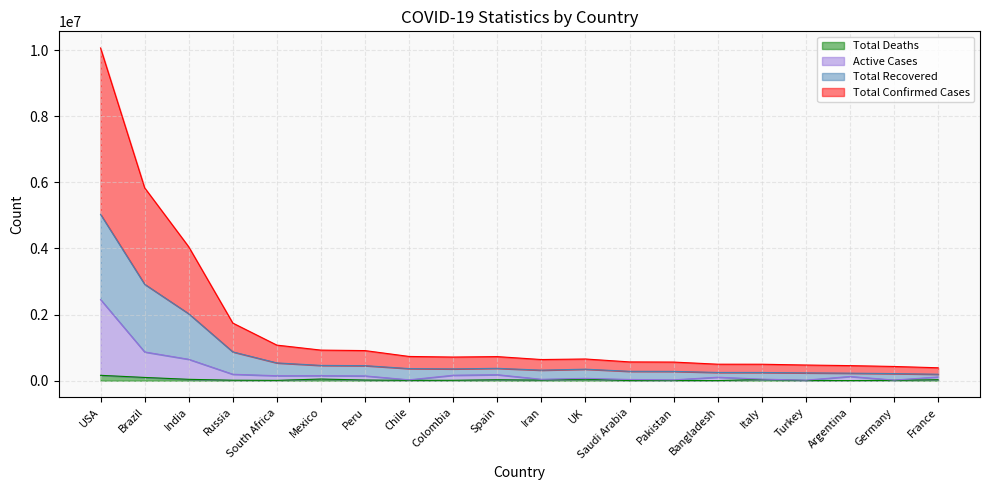

Reading right to left, list all the values displayed in this chart.

Total Confirmed Cases: France=391266	Germany=430420	Argentina=456390	Turkey=474530	Italy=498408	Bangladesh=499302	Pakistan=563726	Saudi Arabia=568452	UK=656688	Iran=640234	Spain=728801	Colombia=715420	Chile=733342	Peru=910818	Mexico=925380	South Africa=1076368	Russia=1743788	India=4050818	Brazil=5835124	USA=10064358
Total Recovered: France=195633	Germany=215210	Argentina=228195	Turkey=237265	Italy=249204	Bangladesh=249651	Pakistan=281863	Saudi Arabia=284226	UK=348554	Iran=320117	Spain=374271	Colombia=357710	Chile=366671	Peru=455409	Mexico=462690	South Africa=538184	Russia=871894	India=2025409	Brazil=2917562	USA=5032179
Active Cases: France=113173	Germany=19010	Argentina=128343	Turkey=16719	Italy=47881	Bangladesh=105827	Pakistan=25805	Saudi Arabia=37137	UK=71091	Iran=42654	Spain=181916	Colombia=165355	Chile=26503	Peru=145072	Mexico=153842	South Africa=150868	Russia=195537	India=648025	Brazil=869902	USA=2455511
Total Deaths: France=30312	Germany=9252	Argentina=4251	Turkey=5798	Italy=35187	Bangladesh=3306	Pakistan=6035	Saudi Arabia=3055	UK=46413	Iran=17976	Spain=28500	Colombia=11939	Chile=9889	Peru=20424	Mexico=50517	South Africa=9604	Russia=14606	India=41638	Brazil=98644	USA=162804